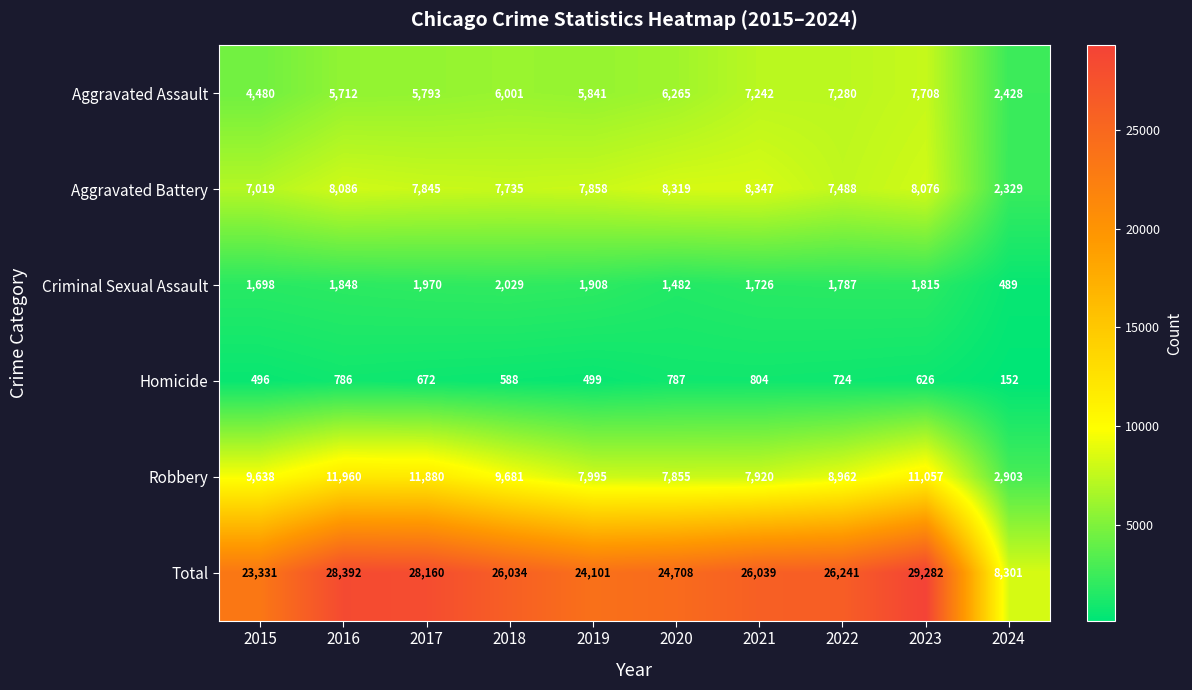

What is the maximum value shown in the chart?

29282